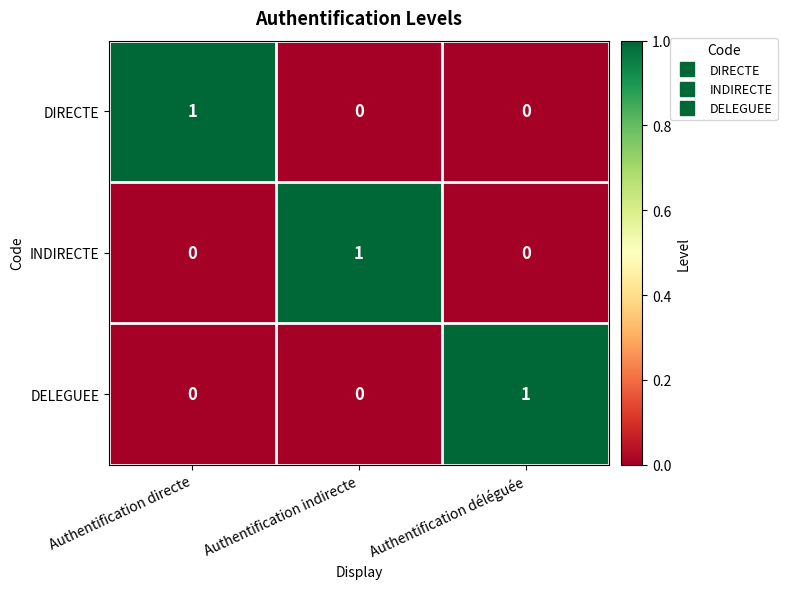

At how many categories does at least one series exceed 0?

3